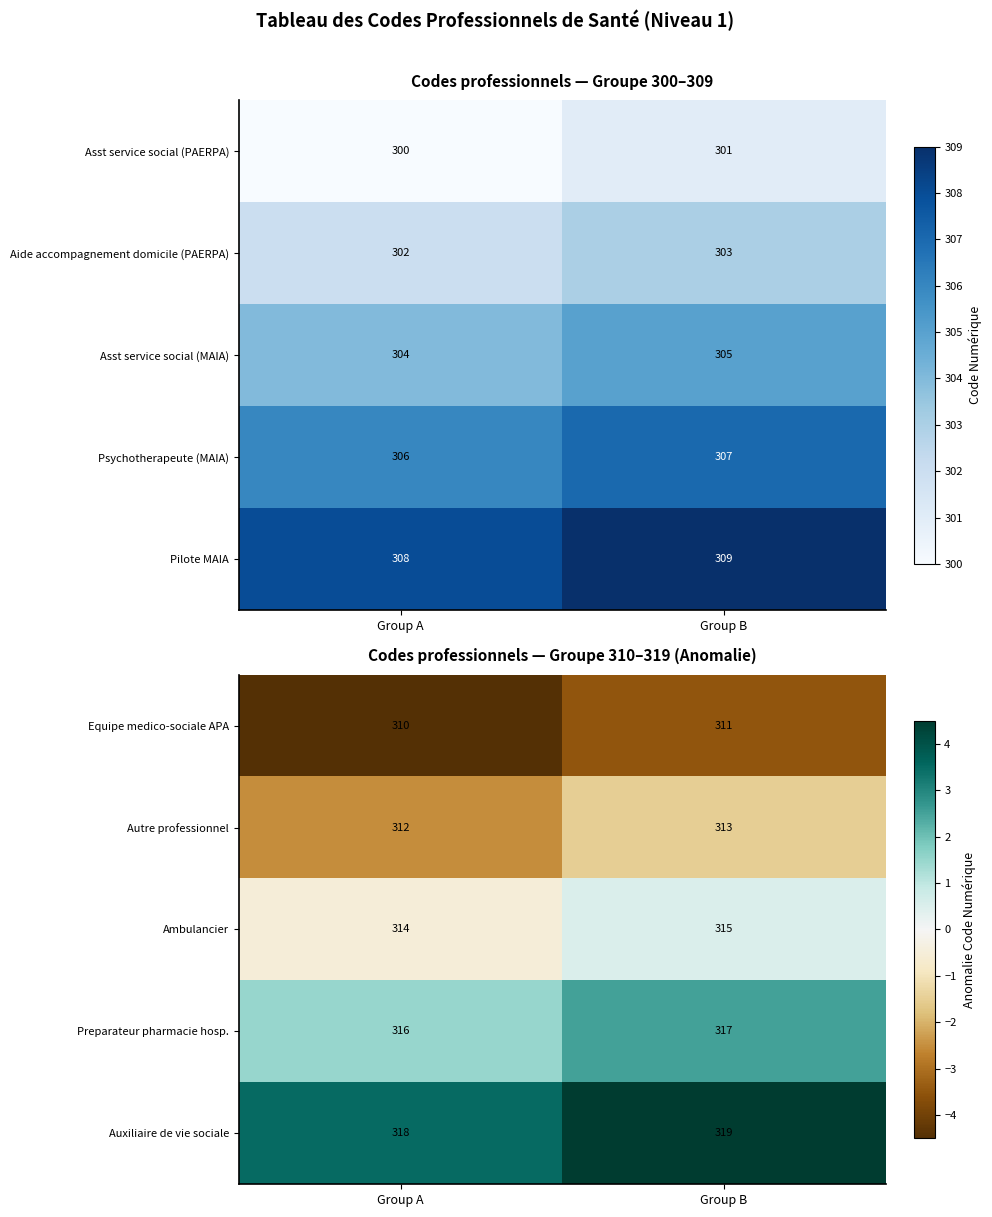

What is the sum of the Equipe medico-sociale APA values at Group A and Group B?

621